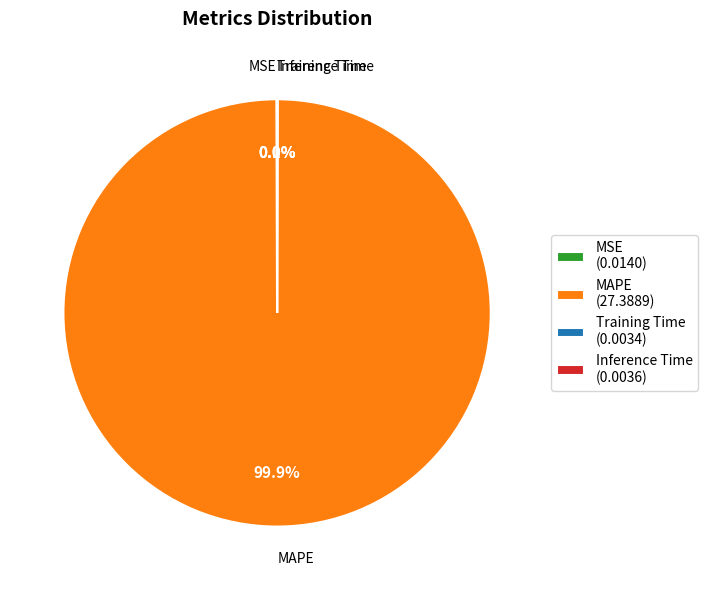

How much of the chart is everything except MAPE (27.3889)?

0.1%